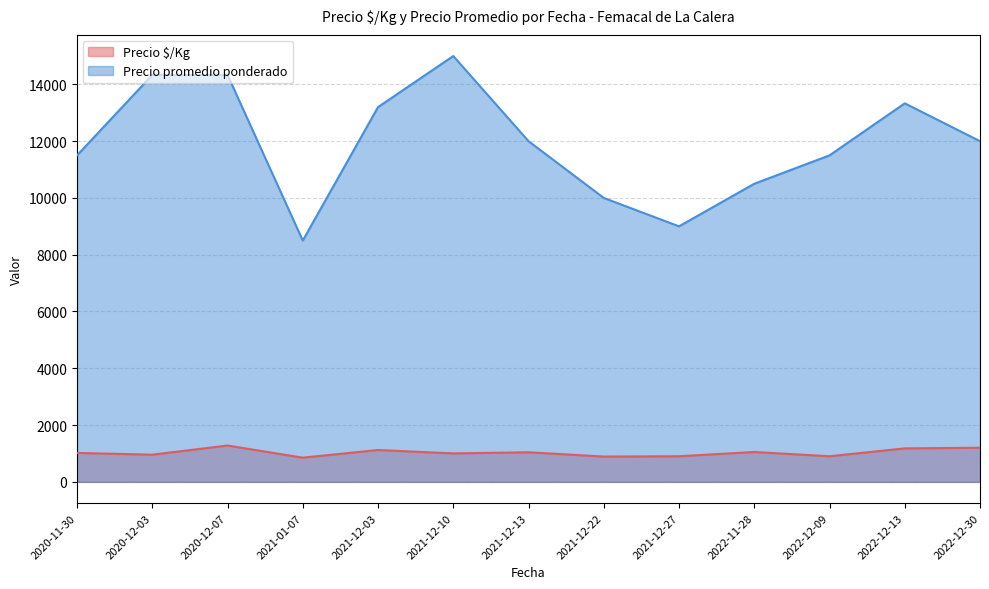

Which series has the widest spread of values?

Precio promedio ponderado